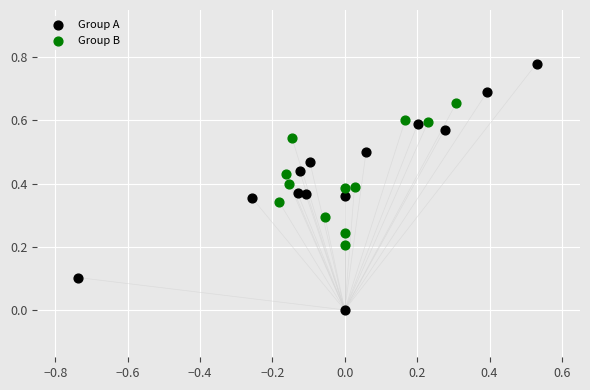

Which series contains the lowest Y value?

Group A